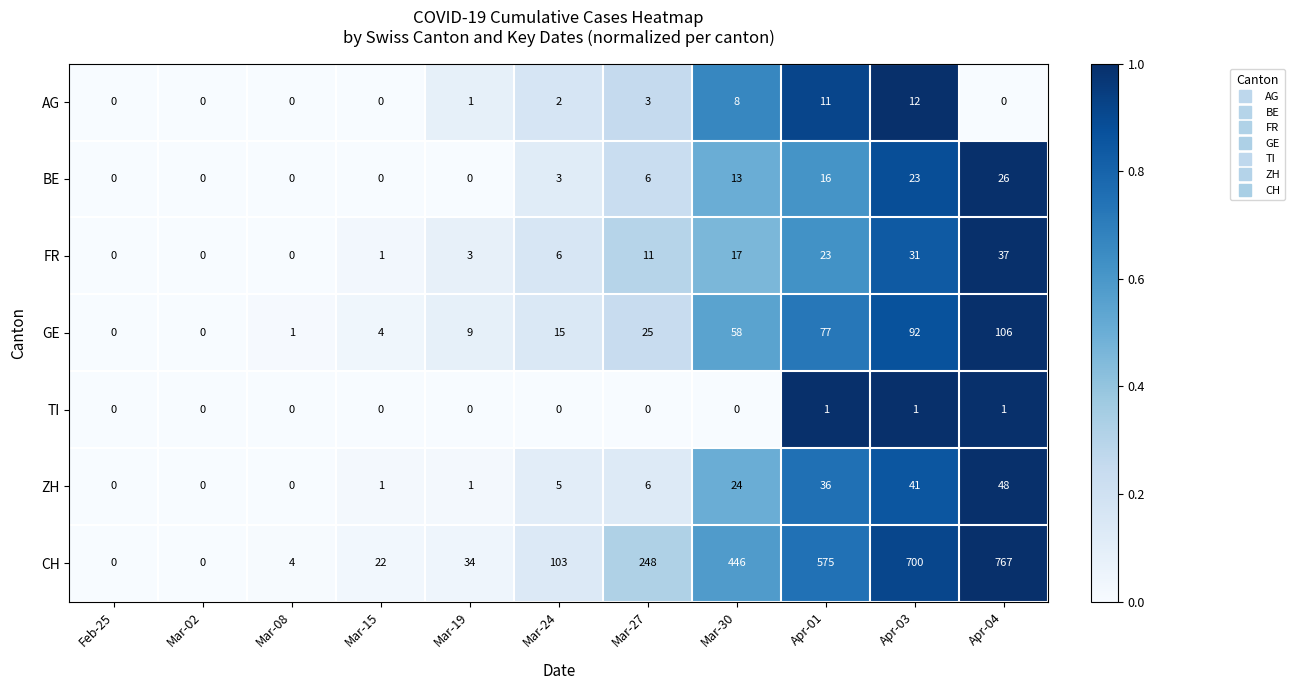

Rank the series by their maximum value, from lowest to highest.

TI, AG, BE, FR, ZH, GE, CH